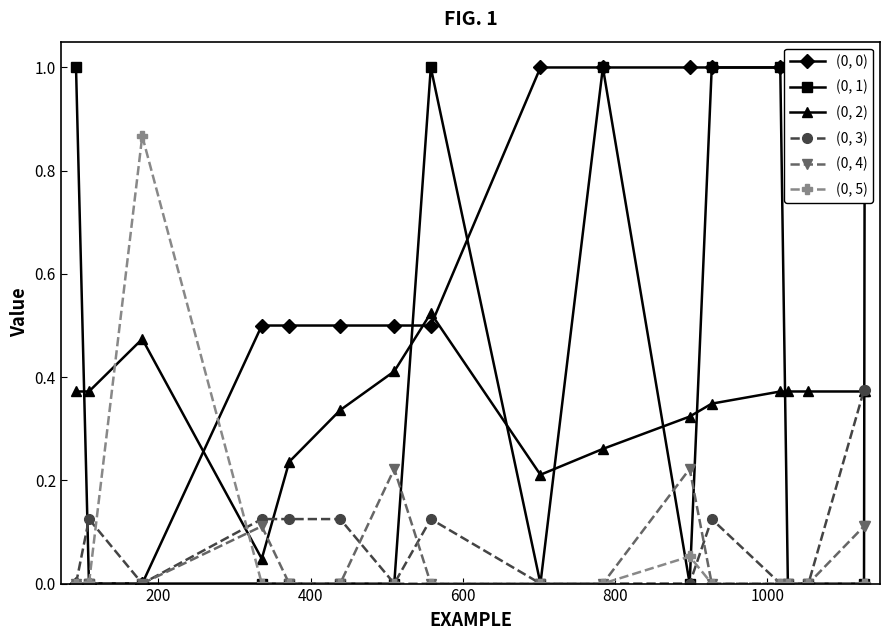

How many lines are shown in the chart?

6